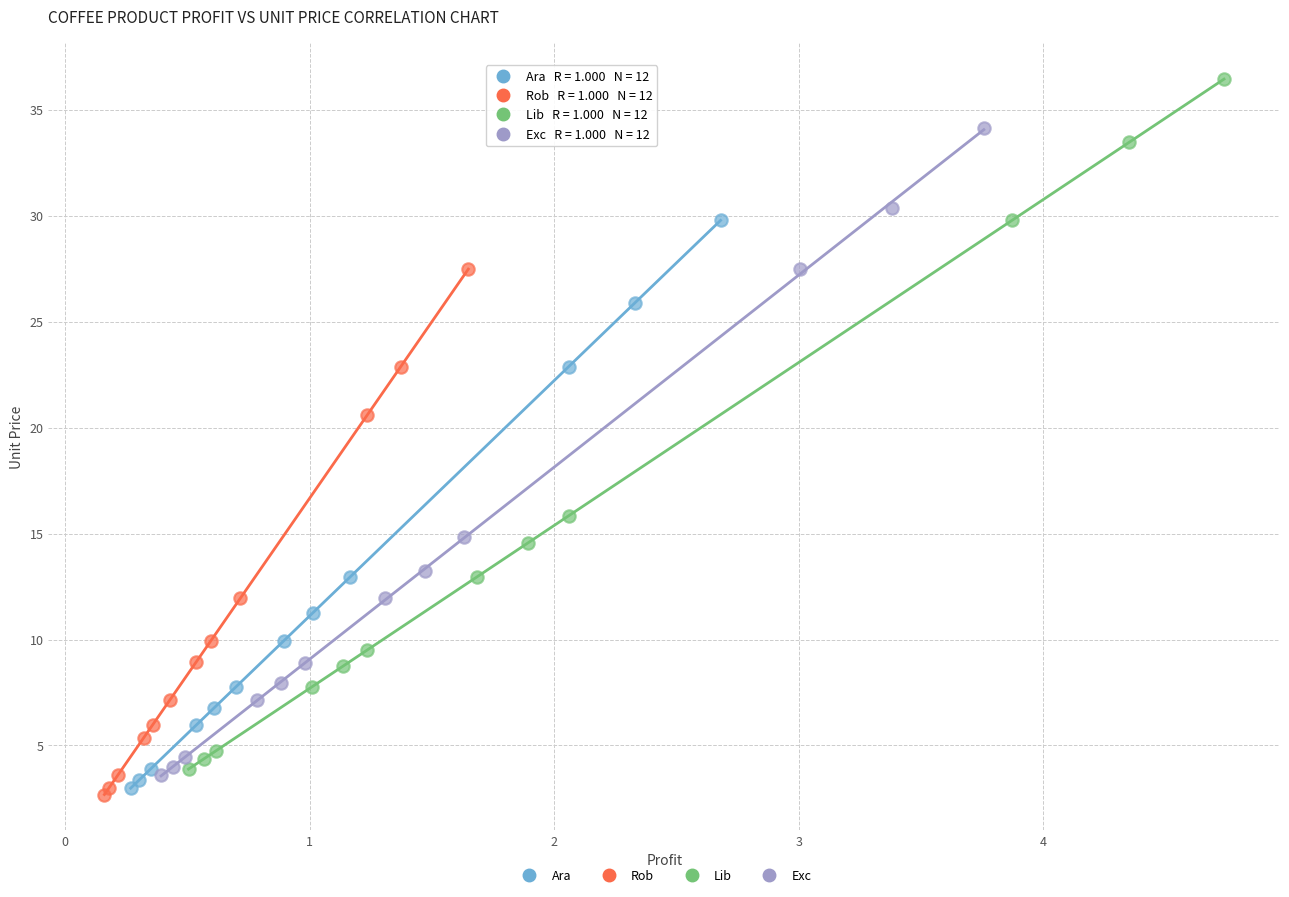

Which series reaches the maximum Y coordinate?

Lib